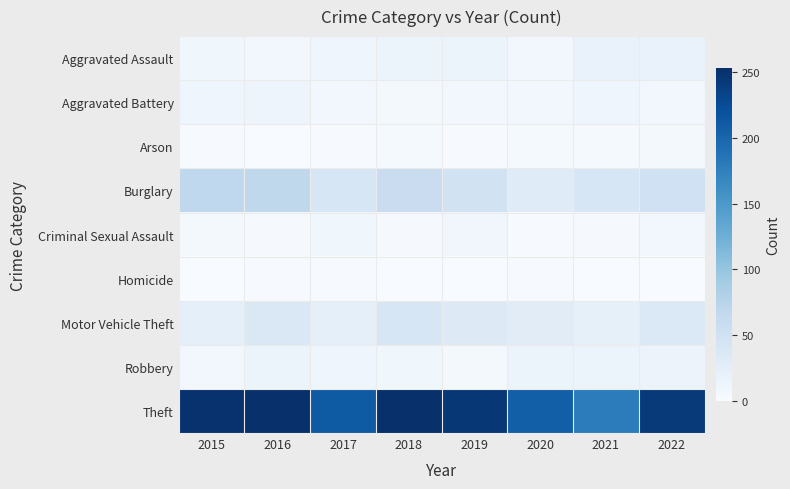

Which series has the largest range (max minus min)?

Theft